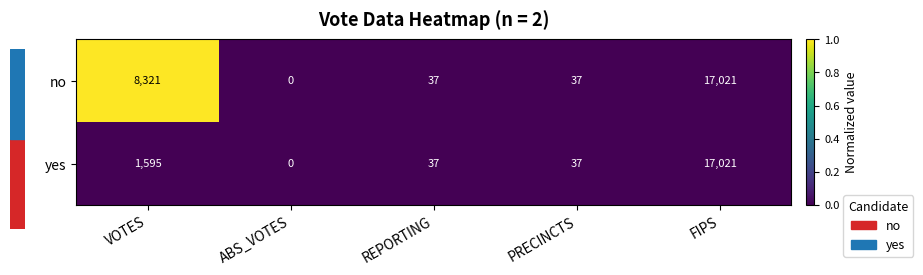

List the series in order of their overall mean, highest first.

no, yes